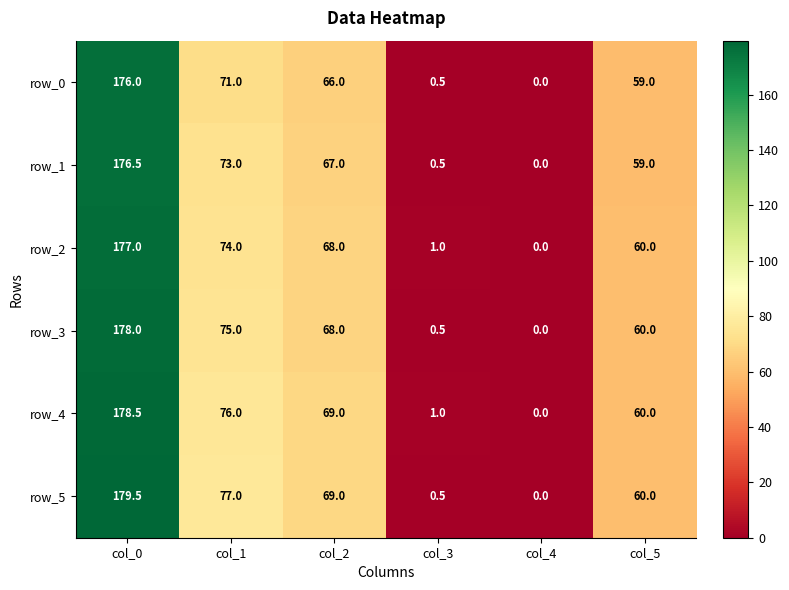

The value of row_3 at col_4 is 0.0. True or false?

True